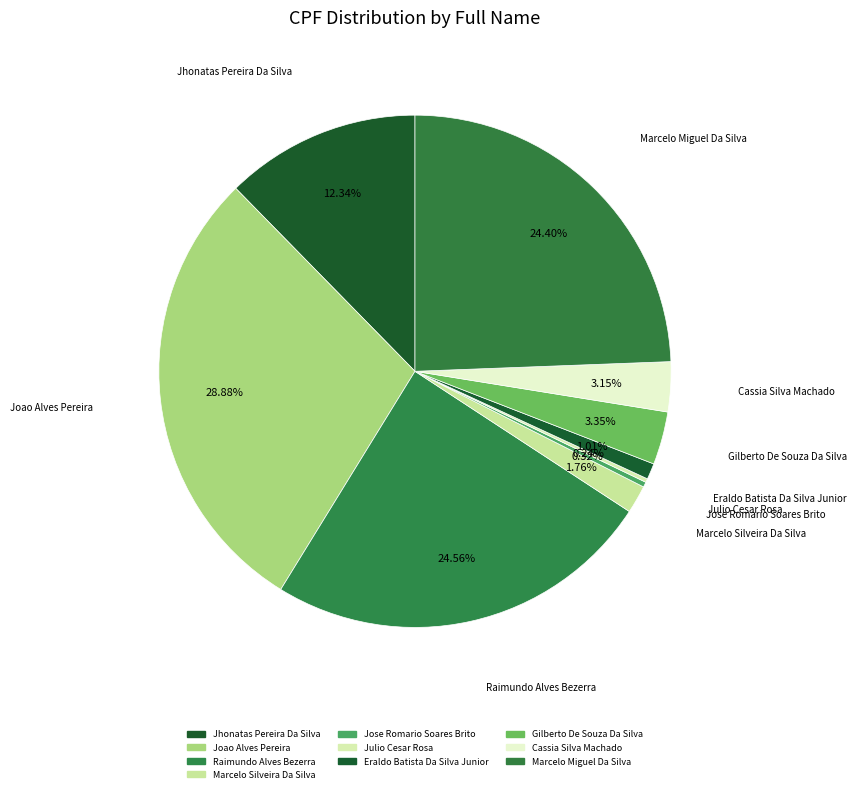

What is the largest slice in the pie chart?

Joao Alves Pereira